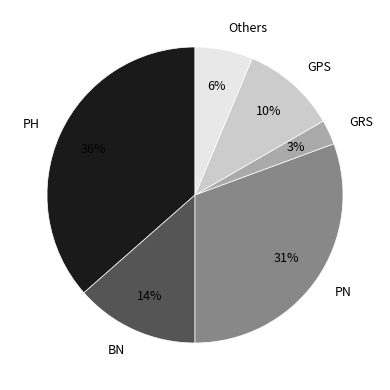

Do Others and BN together represent more than half of the pie?

No